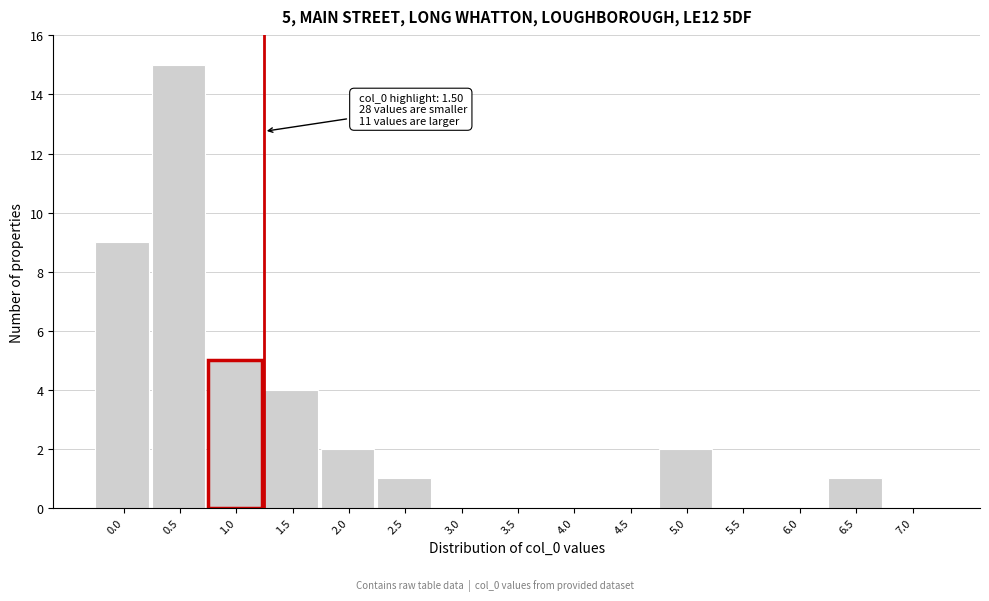

Reading left to right, transcribe all the data shown in this chart.

0.0=9	0.5=15	1.0=5	1.5=4	2.0=2	2.5=1	3.0=0	3.5=0	4.0=0	4.5=0	5.0=2	5.5=0	6.0=0	6.5=1	7.0=0